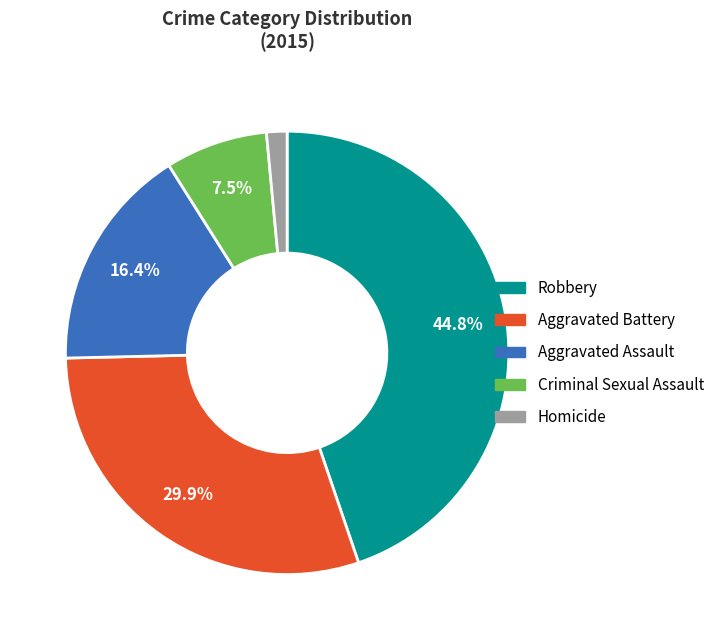

How many slices are in this pie chart?

5